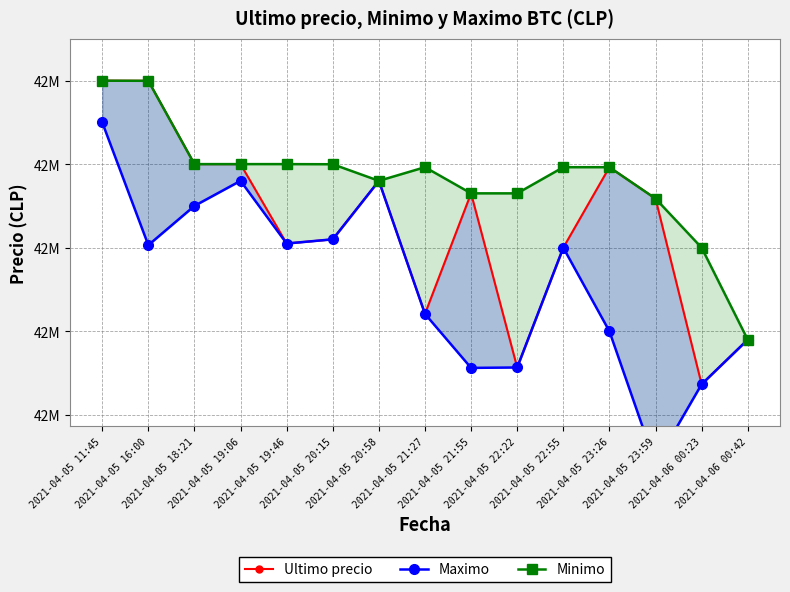

What is the value of the Ultimo precio point at the 10th from the left?

42356695